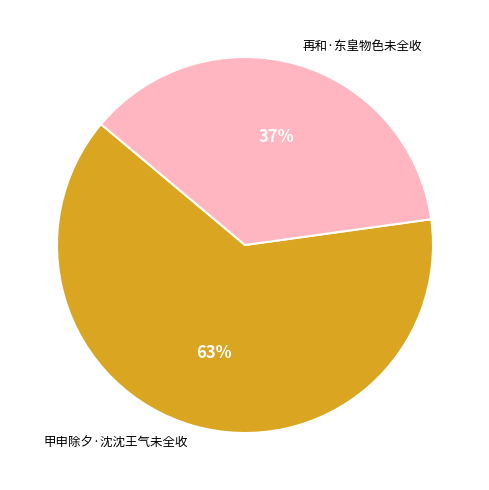

What percentage is the 再和·东皇物色未全收 slice, to the nearest percent?

37%